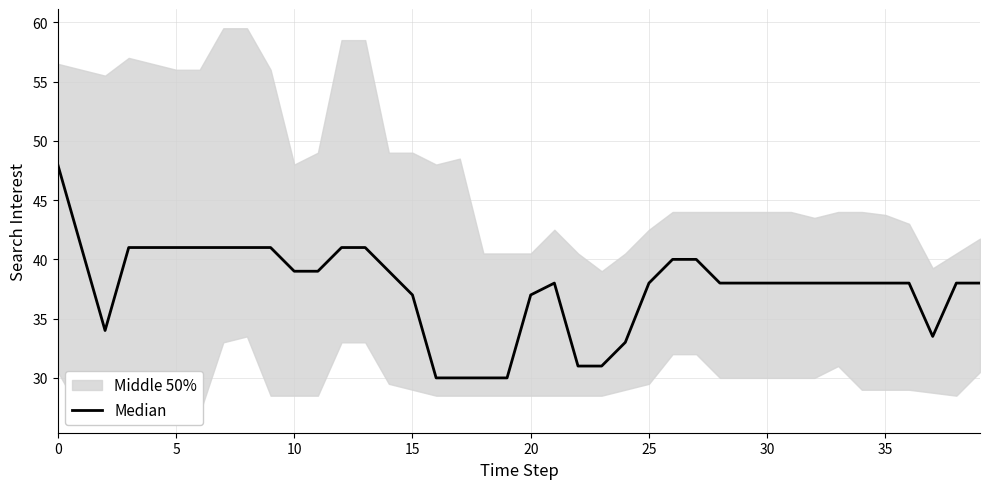

What is the sum of the values at 23 and 24?

64.0